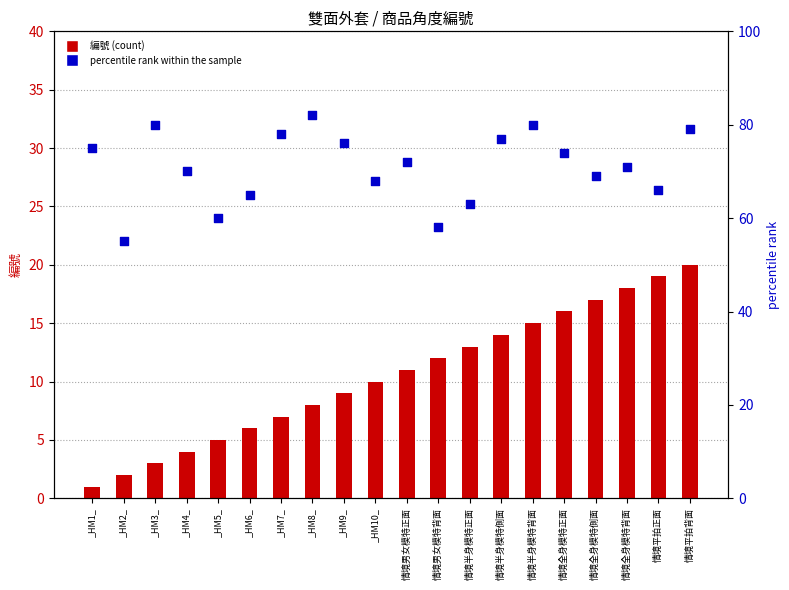

What is the total value across all series at 情境全身模特側面?

86